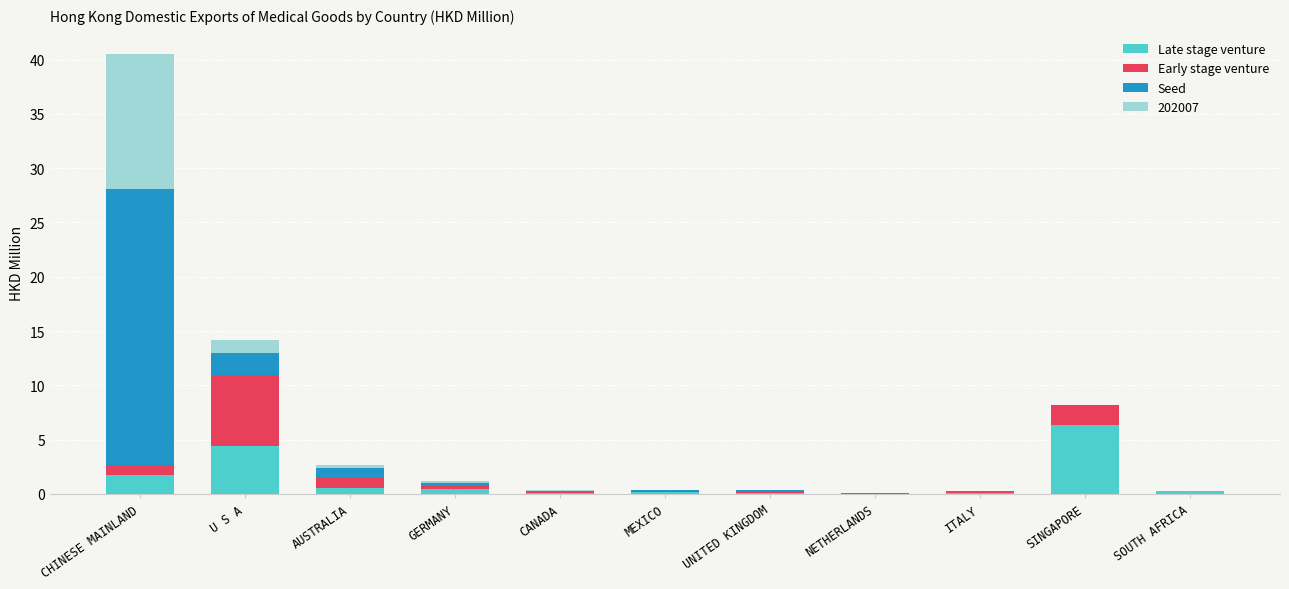

What is the sum of all Late stage venture values?

14.2